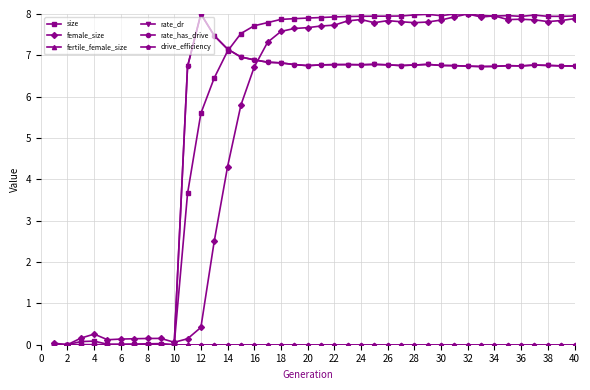

Reading left to right, list all the values displayed in this chart.

size: 0.0	0.0	0.1	0.1	0.0	0.0	0.0	0.0	0.0	0.0	3.7	5.6	6.5	7.1	7.5	7.7	7.8	7.9	7.9	7.9	7.9	7.9	7.9	7.9	7.9	7.9	8.0	8.0	8.0	8.0	8.0	8.0	8.0	7.9	8.0	7.9	8.0	7.9	7.9	8.0
female_size: 0.0	0.0	0.2	0.3	0.1	0.1	0.1	0.2	0.2	0.1	0.1	0.4	2.5	4.3	5.8	6.7	7.3	7.6	7.6	7.7	7.7	7.7	7.8	7.9	7.8	7.8	7.8	7.8	7.8	7.9	7.9	8.0	7.9	8.0	7.9	7.9	7.9	7.8	7.8	7.9
fertile_female_size: 0.0	0.0	0.0	0.0	0.0	0.0	0.0	0.0	0.0	0.0	0.0	0.0	0.0	0.0	0.0	0.0	0.0	0.0	0.0	0.0	0.0	0.0	0.0	0.0	0.0	0.0	0.0	0.0	0.0	0.0	0.0	0.0	0.0	0.0	0.0	0.0	0.0	0.0	0.0	0.0
rate_dr: 0.0	0.0	0.0	0.0	0.0	0.0	0.0	0.0	0.0	0.0	6.7	8.0	7.5	7.2	7.0	6.9	6.8	6.8	6.8	6.8	6.8	6.8	6.8	6.8	6.8	6.8	6.8	6.8	6.8	6.8	6.8	6.7	6.7	6.7	6.7	6.7	6.8	6.8	6.7	6.7
rate_has_drive: 0.0	0.0	0.0	0.0	0.0	0.0	0.0	0.0	0.0	0.0	6.7	8.0	7.5	7.2	7.0	6.9	6.8	6.8	6.8	6.8	6.8	6.8	6.8	6.8	6.8	6.8	6.8	6.8	6.8	6.8	6.8	6.7	6.7	6.7	6.7	6.7	6.8	6.8	6.7	6.7
drive_efficiency: 0.0	0.0	0.0	0.0	0.0	0.0	0.0	0.0	0.0	0.0	0.0	0.0	0.0	0.0	0.0	0.0	0.0	0.0	0.0	0.0	0.0	0.0	0.0	0.0	0.0	0.0	0.0	0.0	0.0	0.0	0.0	0.0	0.0	0.0	0.0	0.0	0.0	0.0	0.0	0.0